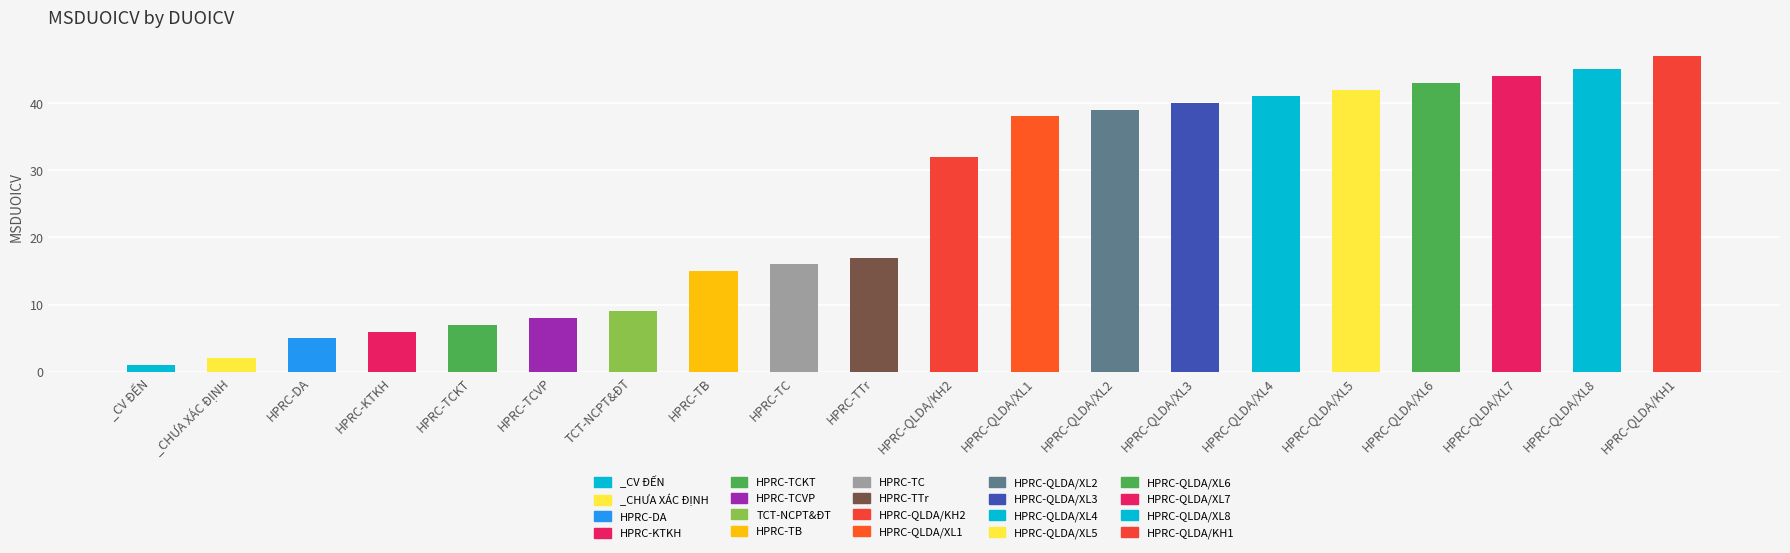

What is the maximum value shown in the chart?

47